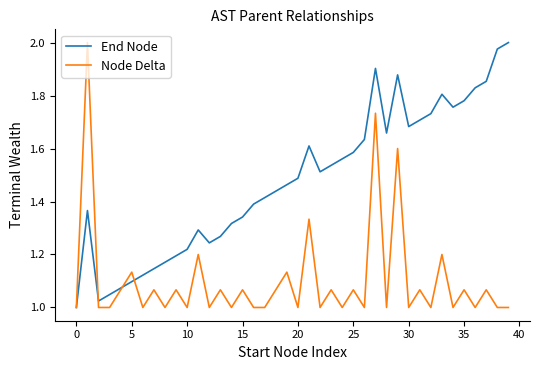

Rank the series by their average value, from highest to lowest.

End Node, Node Delta